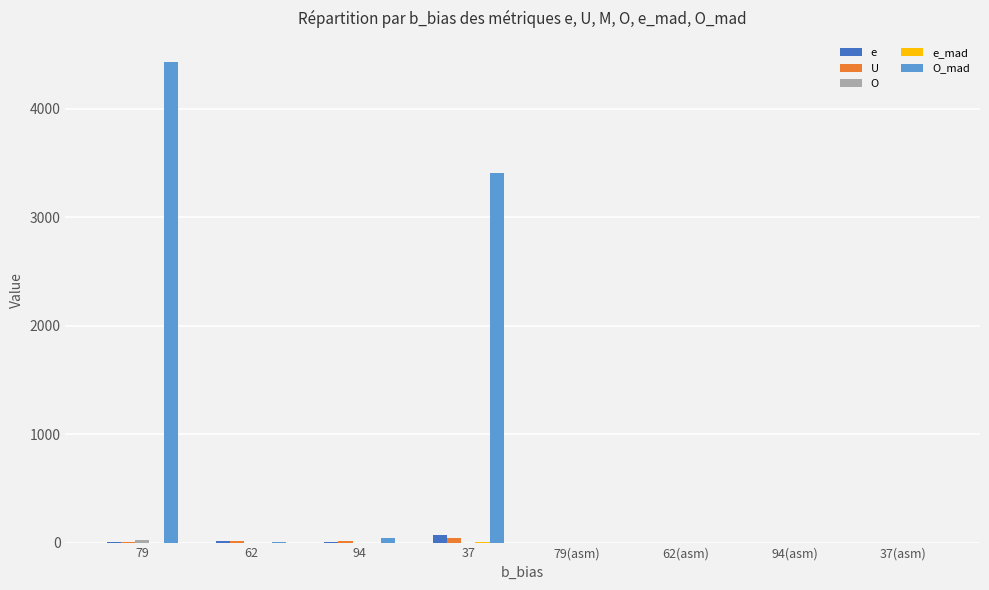

At which category is the sum across all series the highest?

79